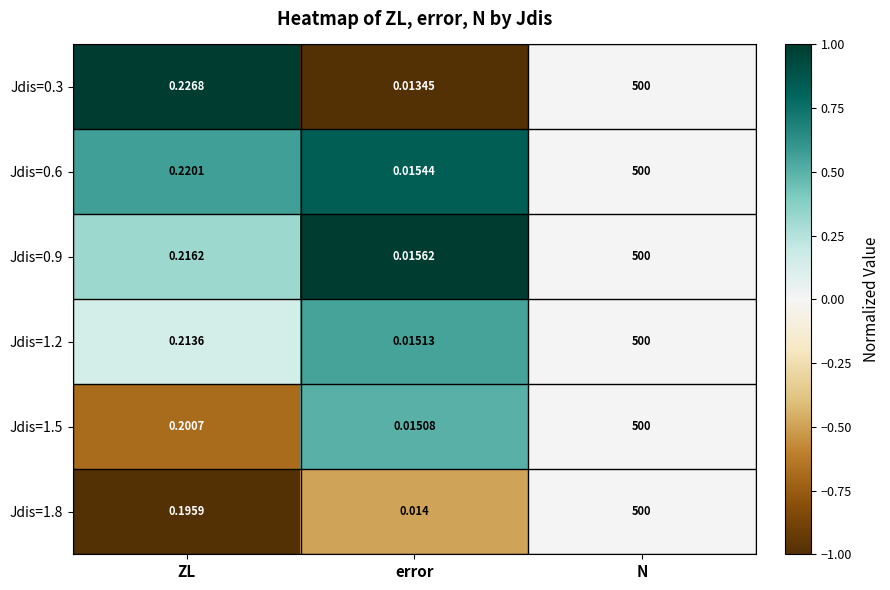

Where is Jdis=1.2 nearest to the value 250?

ZL